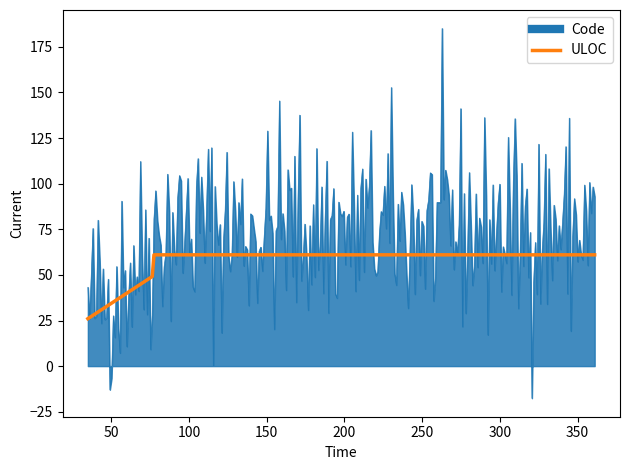

What is the maximum value shown in the chart?

185.1